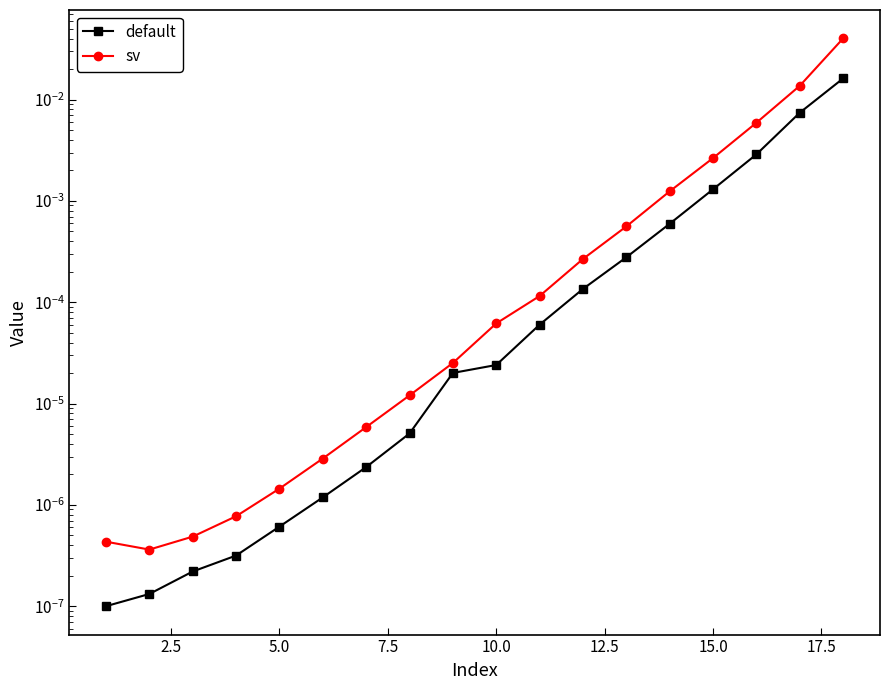

True or false: sv and default intersect in this chart.

False